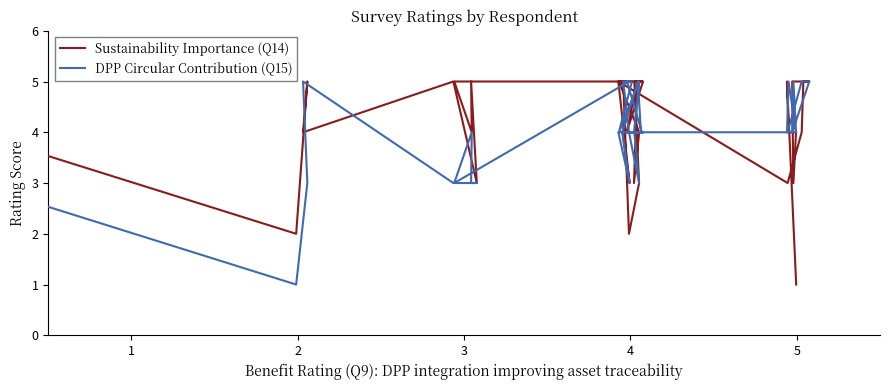

Which series ends up on top after the final intersection of DPP Circular Contribution (Q15) and Sustainability Importance (Q14)?

DPP Circular Contribution (Q15)